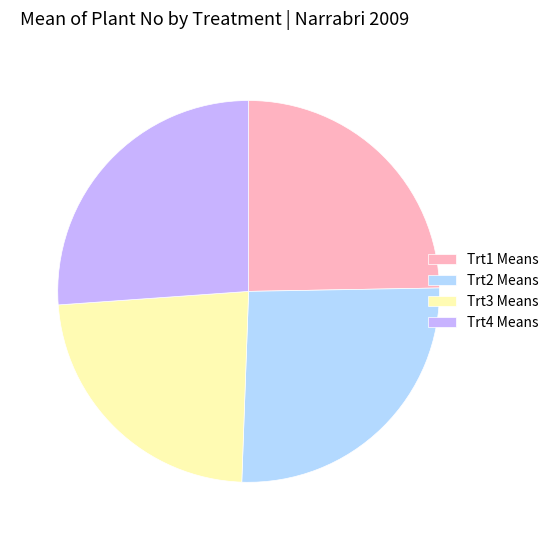

What is the smallest slice in the pie chart?

Trt3 Means